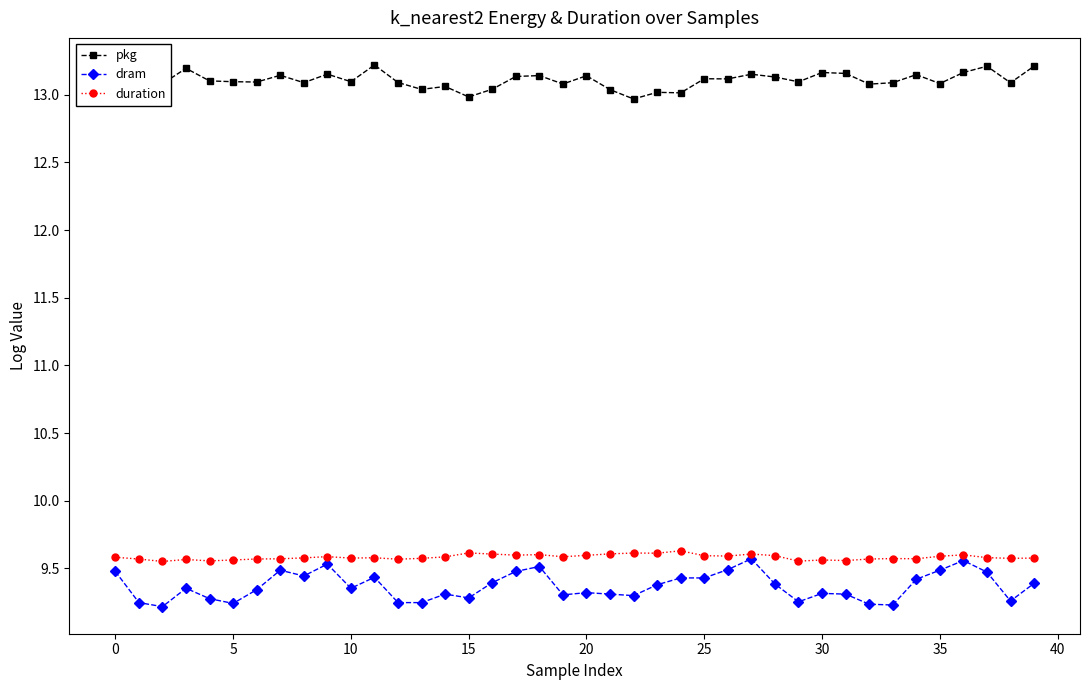

True or false: pkg and dram cross at least once.

False